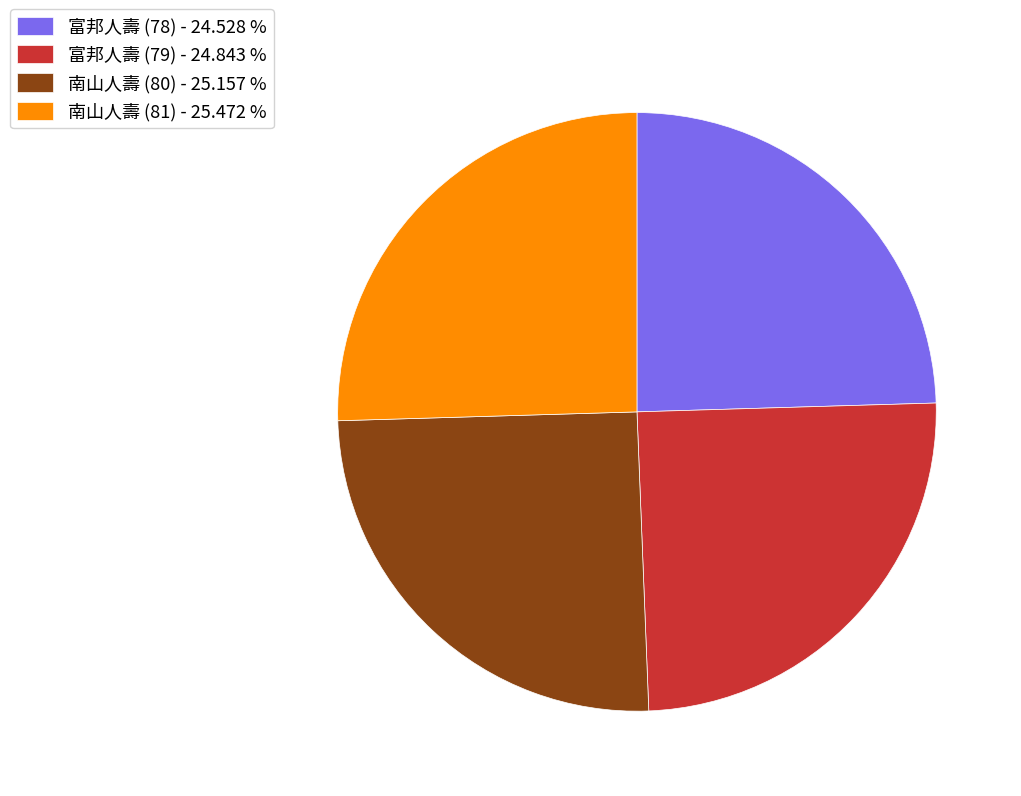

Approximately how many times larger is the value at 南山人壽 (80) - 25.157 % compared to 富邦人壽 (79) - 24.843 %?

1.0